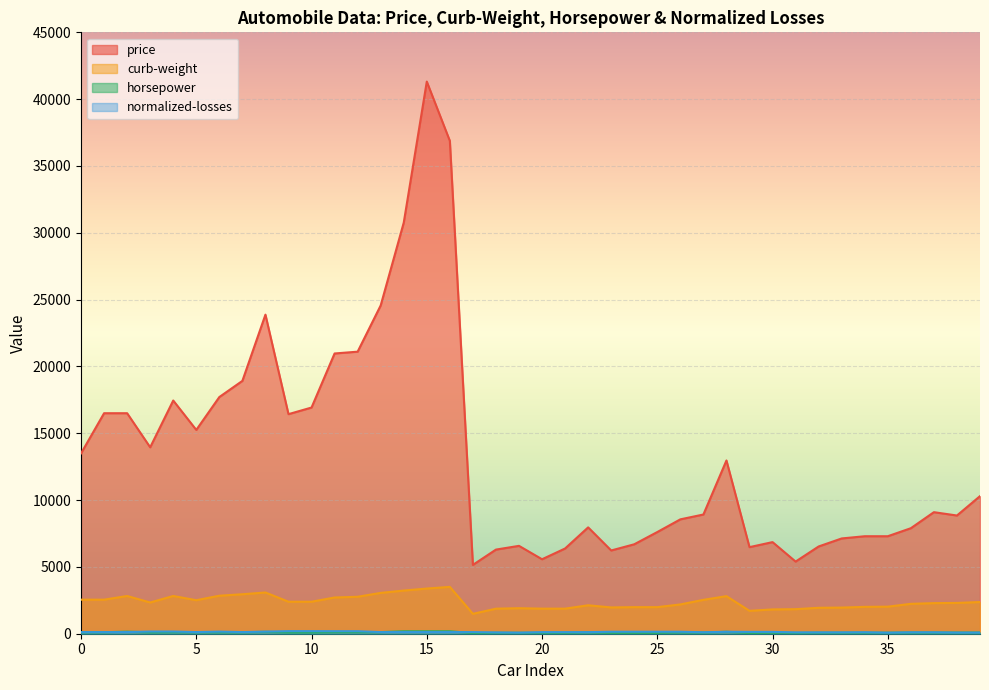

In curb-weight, how many points are lower than both neighbors (excluding endpoints)?

5